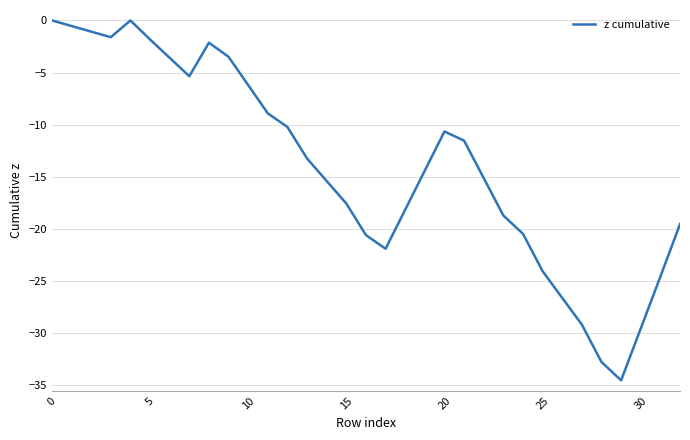

How many lines are shown in the chart?

1